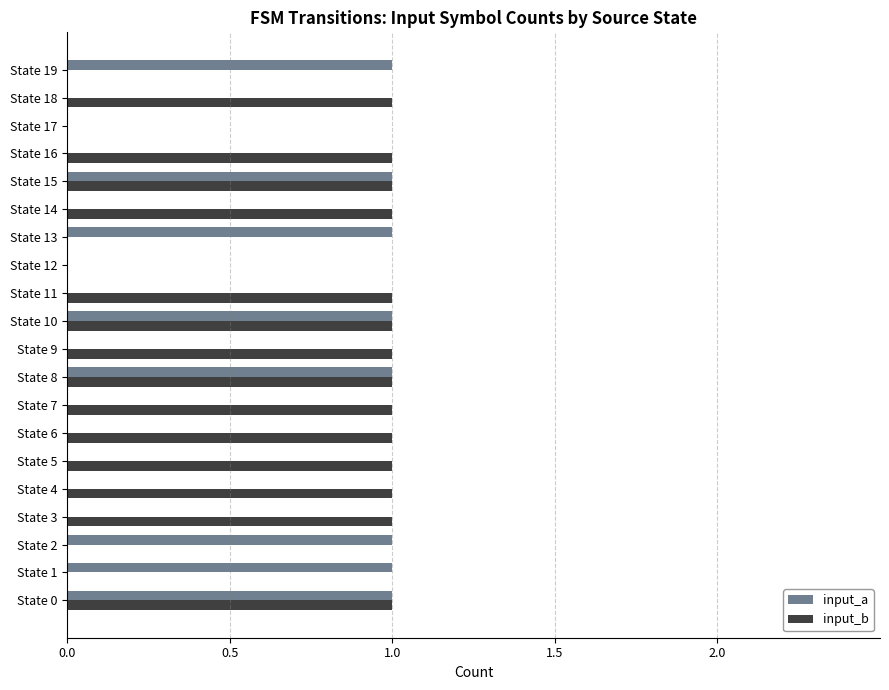

What is the maximum value shown in the chart?

1